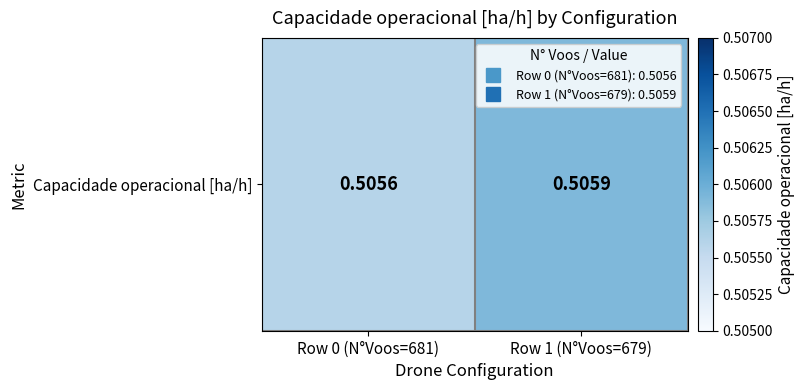

Is it true that the value at Row 1 (N°Voos=679) is 0.5?

True